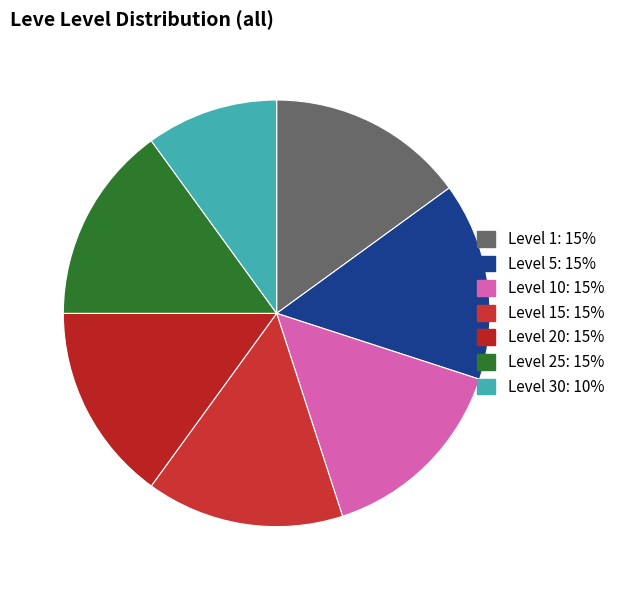

Count the number of slices in the pie.

7